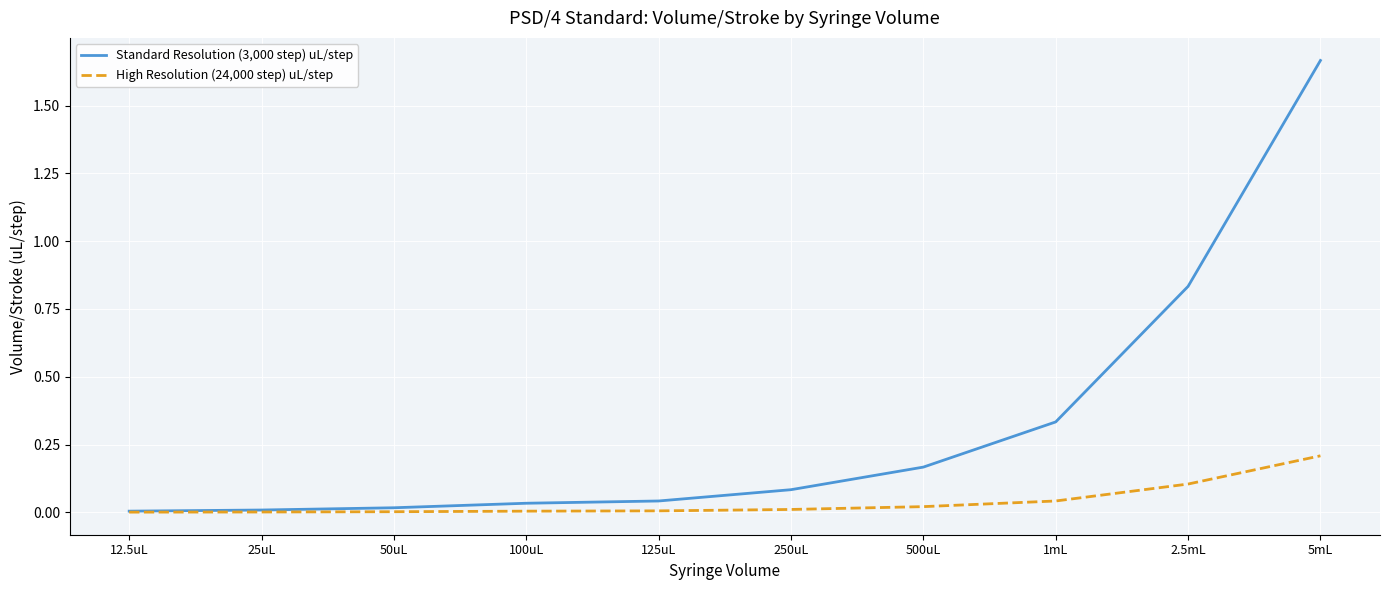

The High Resolution (24,000 step) uL/step series shows 0.0 at 25uL. True or false?

True